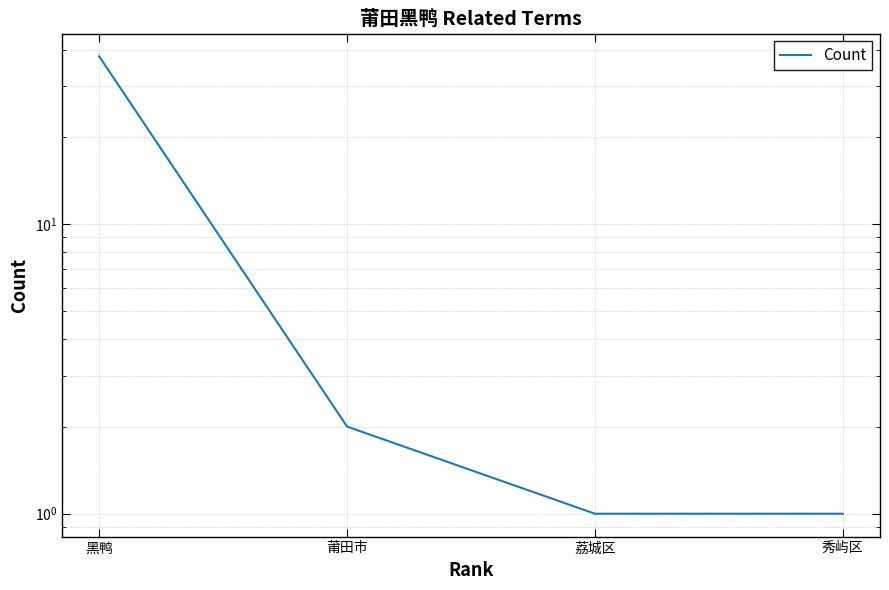

The value at 黑鸭 is 55. True or false?

False